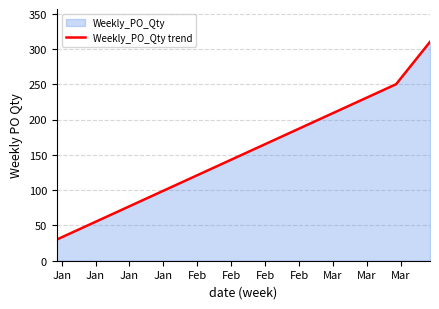

What is the difference between the maximum and minimum values?

280